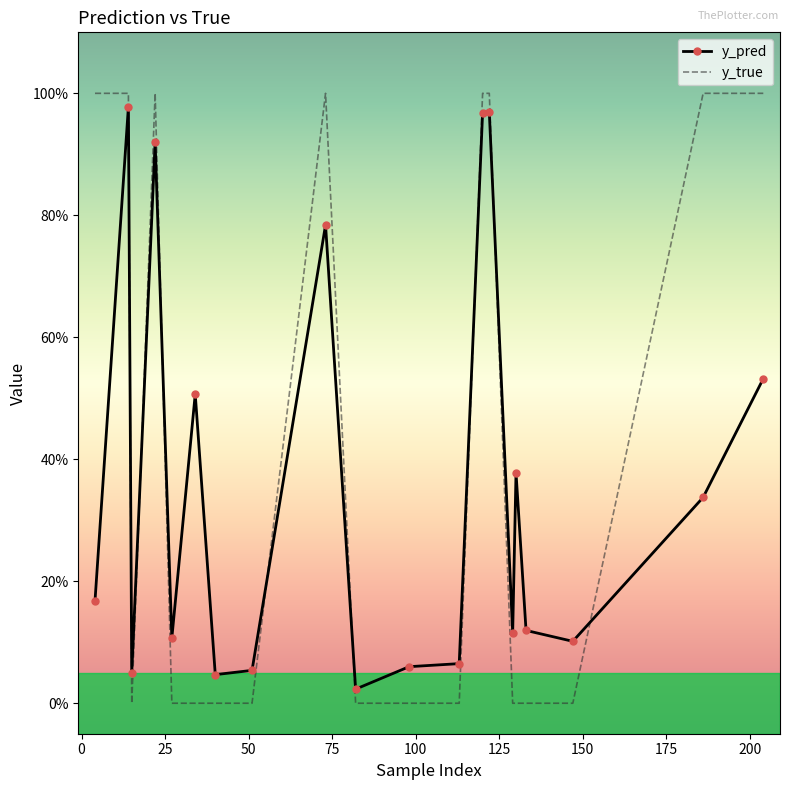

Reading left to right, transcribe all the data shown in this chart.

y_pred: 0.2	1.0	0.0	0.9	0.1	0.5	0.0	0.1	0.8	0.0	0.1	0.1	1.0	1.0	0.1	0.4	0.1	0.1	0.3	0.5
y_true: 1.0	1.0	0.0	1.0	0.0	0.0	0.0	0.0	1.0	0.0	0.0	0.0	1.0	1.0	0.0	0.0	0.0	0.0	1.0	1.0